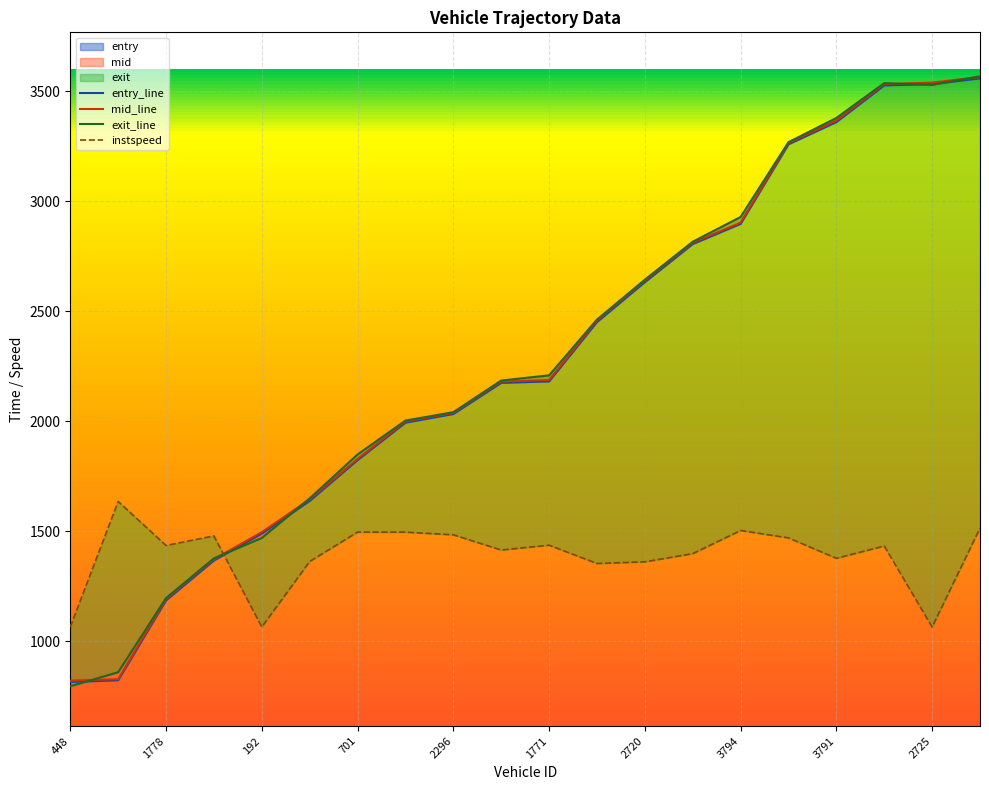

True or false: exit and instspeed intersect in this chart.

True